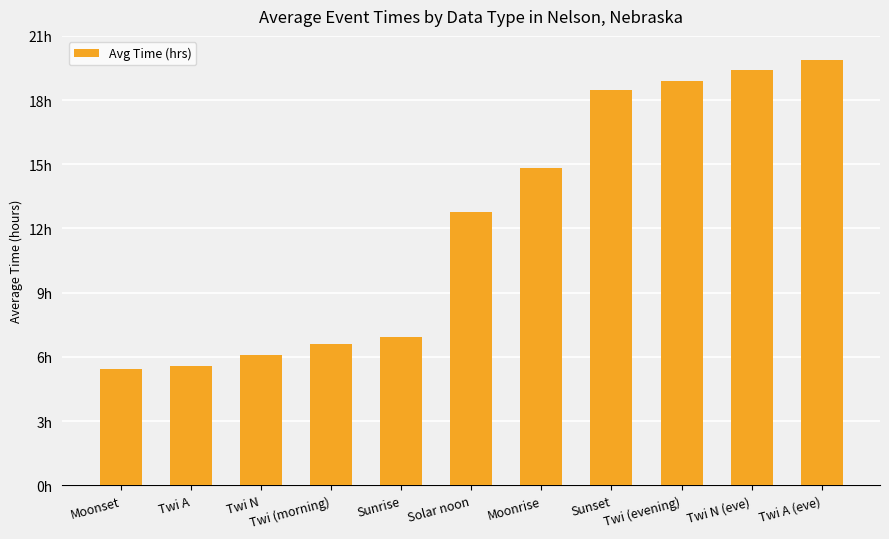

The chart shows a value of 26.1 at Twi N (eve). True or false?

False